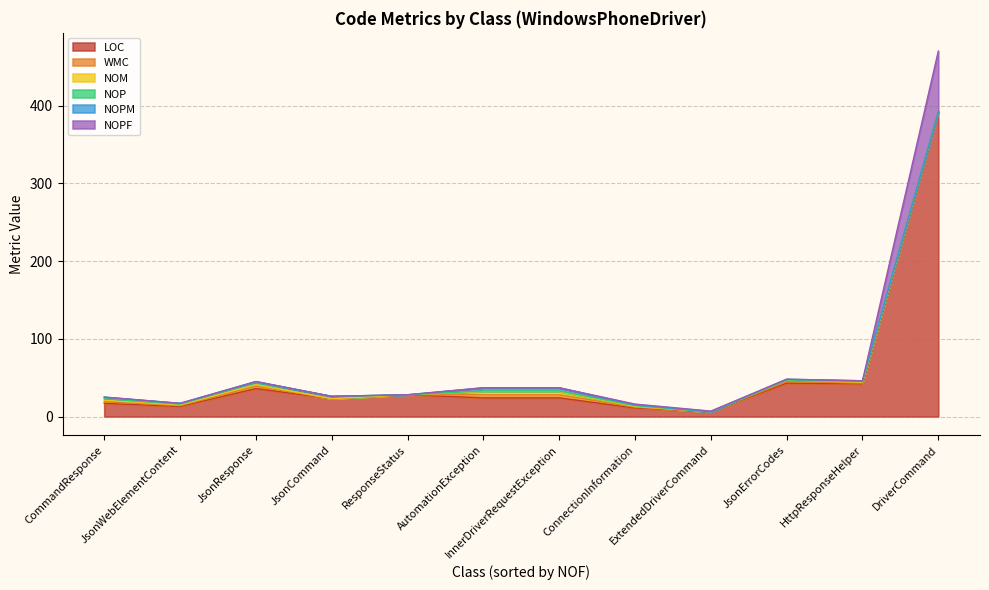

At which category is the sum across all series the highest?

DriverCommand